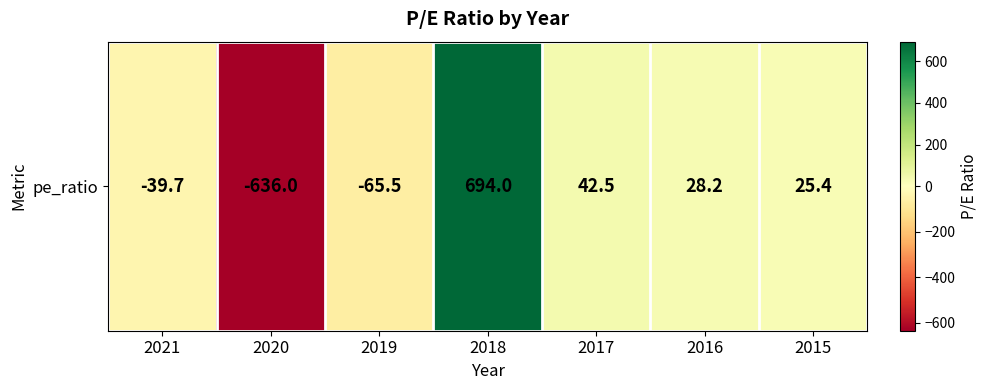

Reading left to right, extract all data points from this chart.

-39.7	-636.0	-65.5	694.0	42.5	28.2	25.4